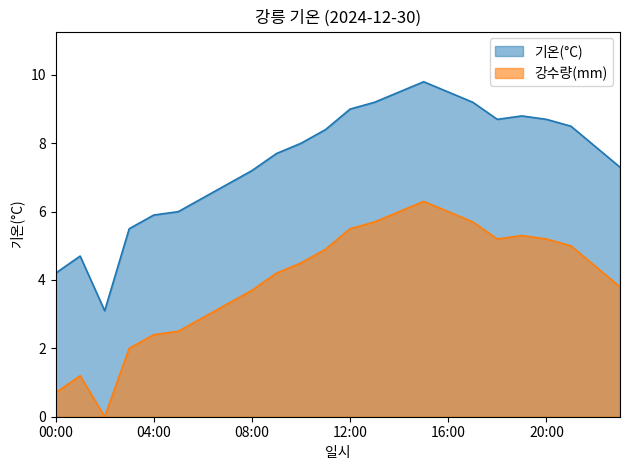

List the labels in order of value, largest first.

15:00, 14:00, 16:00, 13:00, 17:00, 12:00, 19:00, 18:00, 20:00, 21:00, 11:00, 10:00, 22:00, 09:00, 23:00, 08:00, 07:00, 06:00, 05:00, 04:00, 03:00, 01:00, 00:00, 02:00